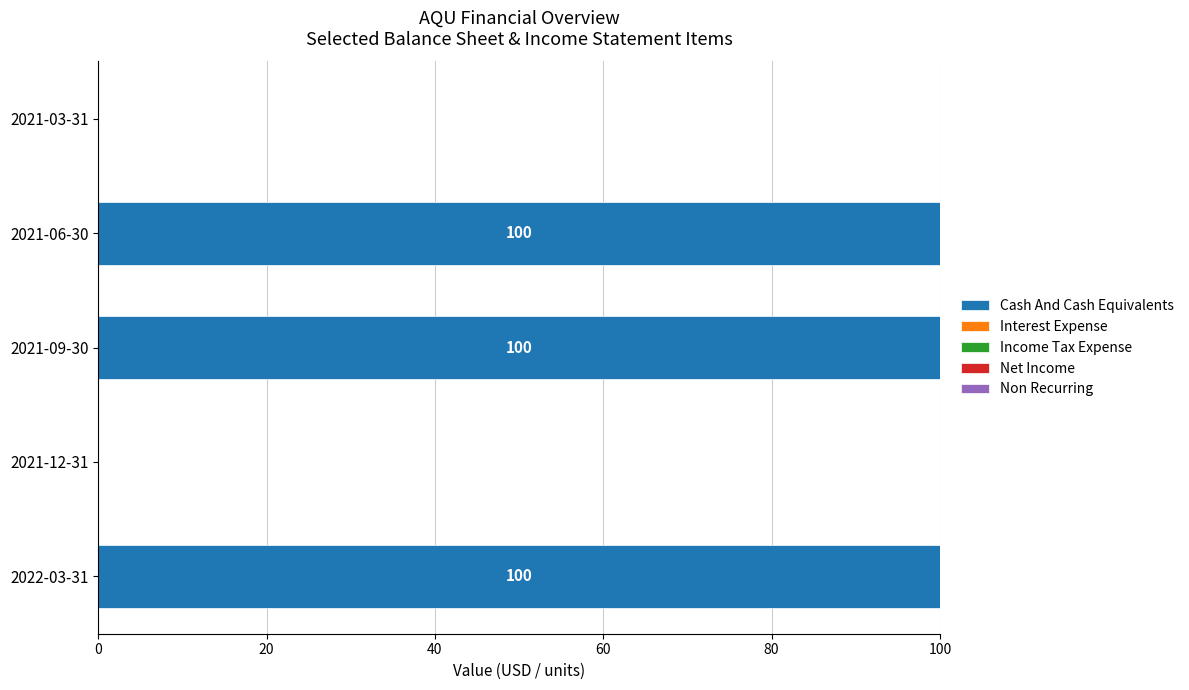

Between 2022-03-31 and 2021-03-31, which is larger?

2022-03-31